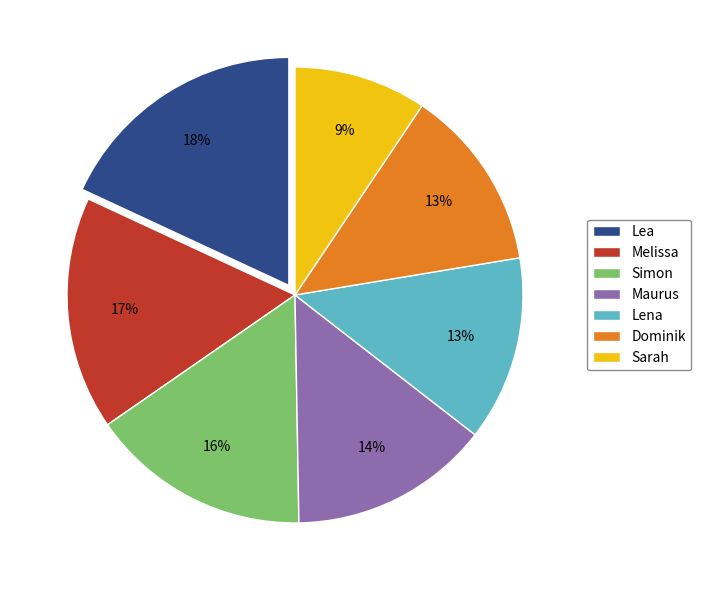

True or false: Melissa accounts for 27% of the total.

False